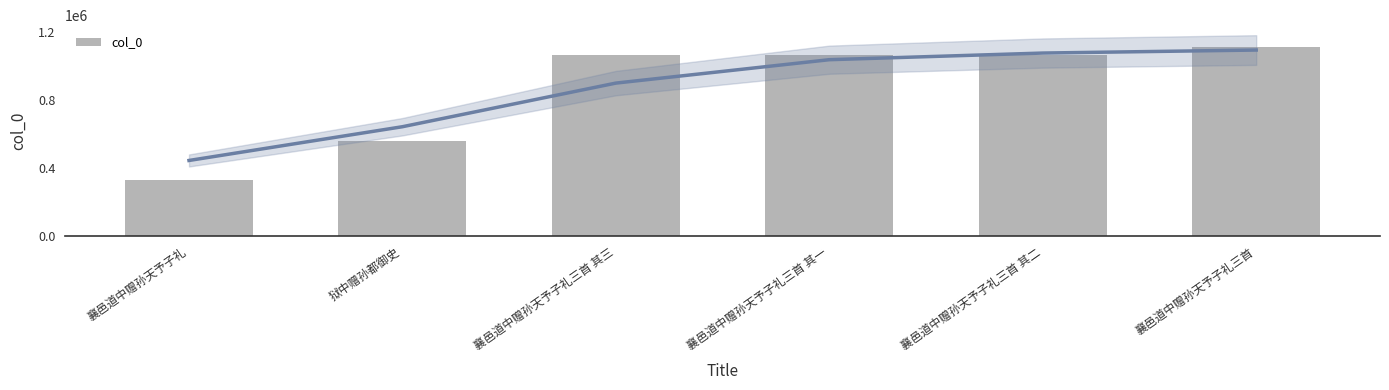

Rank the categories by value from highest to lowest.

襄邑道中赠孙天予子礼三首, 襄邑道中赠孙天予子礼三首 其三, 襄邑道中赠孙天予子礼三首 其二, 襄邑道中赠孙天予子礼三首 其一, 狱中赠孙都御史, 襄邑道中赠孙天予子礼